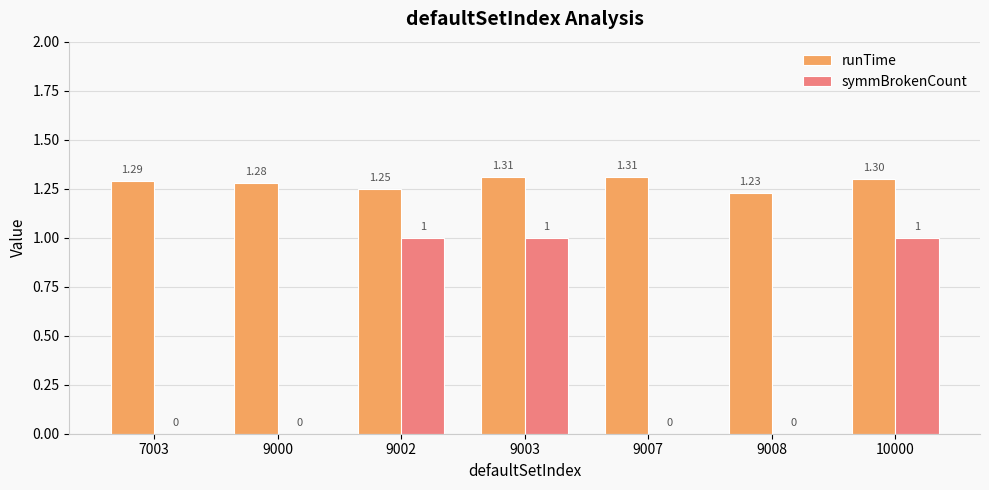

What is the sum of all symmBrokenCount values?

3.0